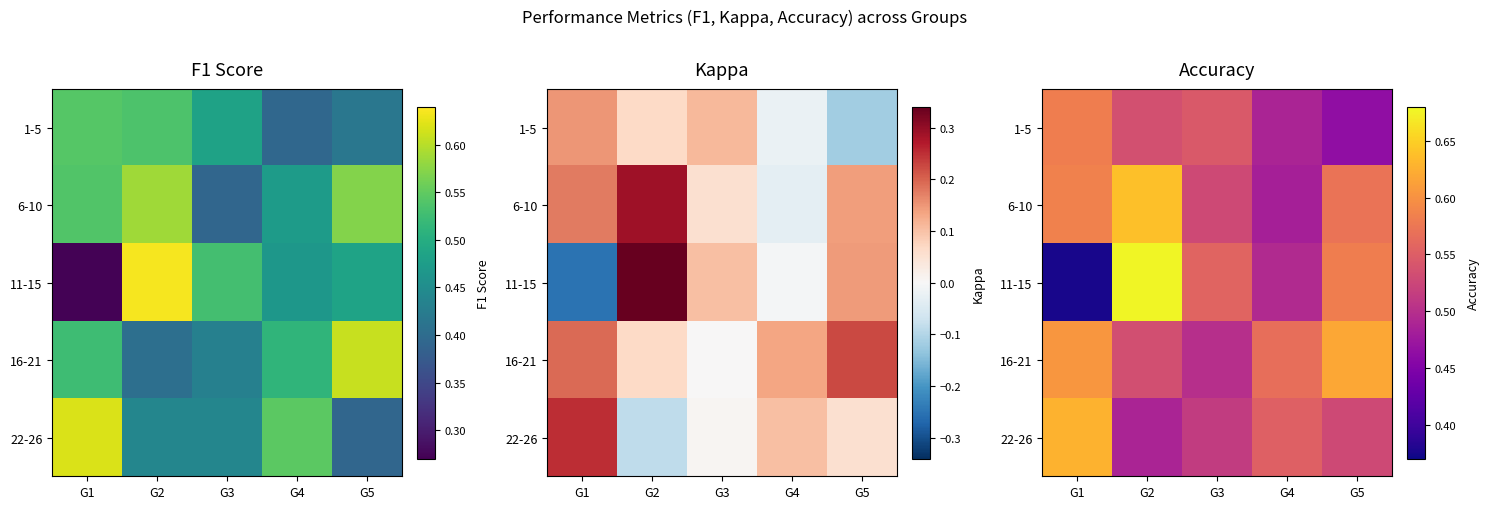

What is the difference between the highest and lowest values at G2?

0.2